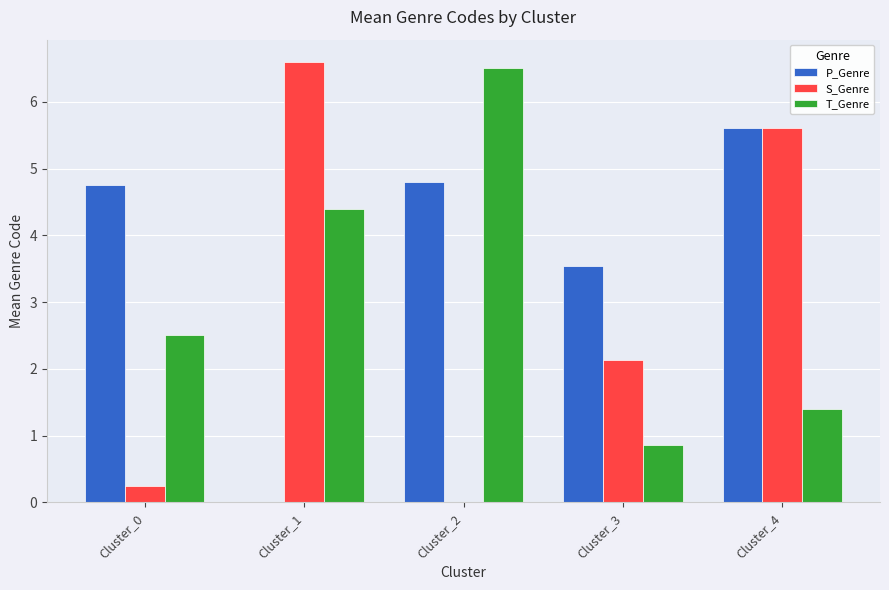

What is the spread (max minus min) of values at Cluster_1?

6.6